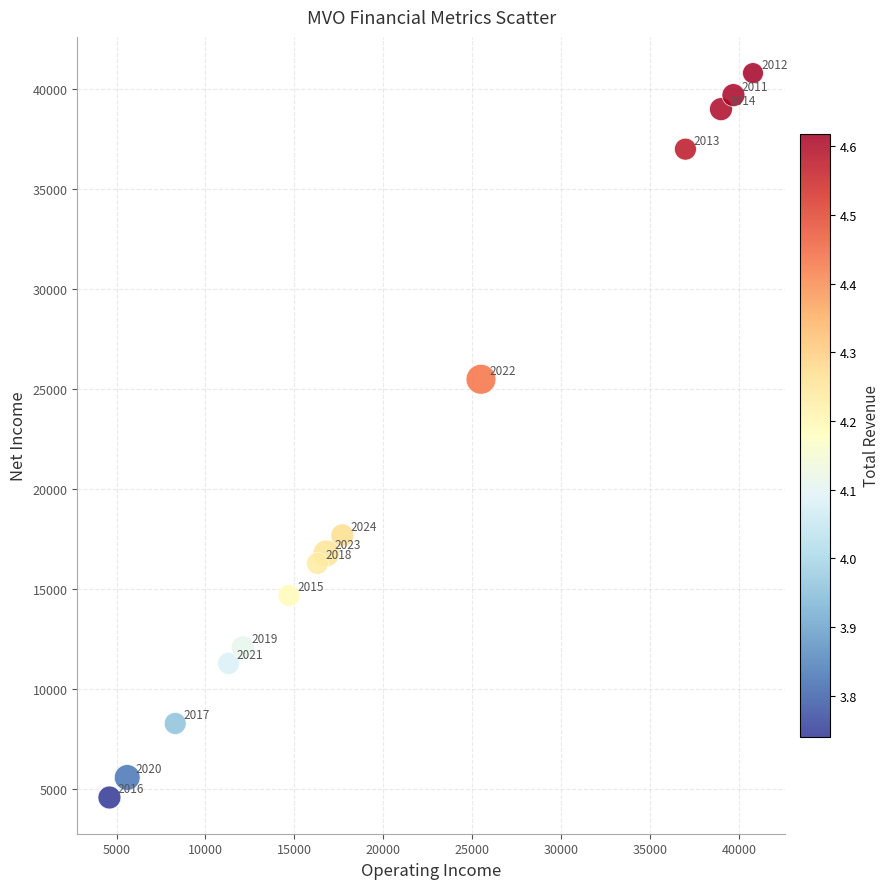

What Y value in the scatter plot is closest to 22700?

25500